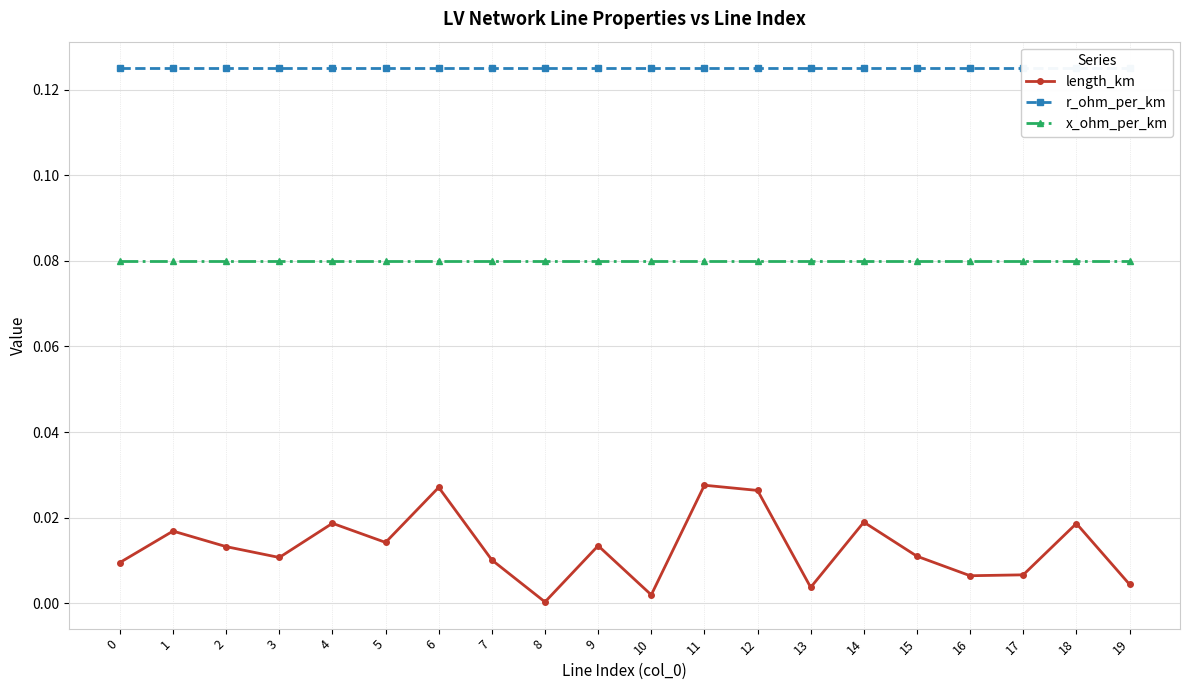

Rank the categories by x_ohm_per_km value from highest to lowest.

0, 1, 2, 3, 4, 5, 6, 7, 8, 9, 10, 11, 12, 13, 14, 15, 16, 17, 18, 19